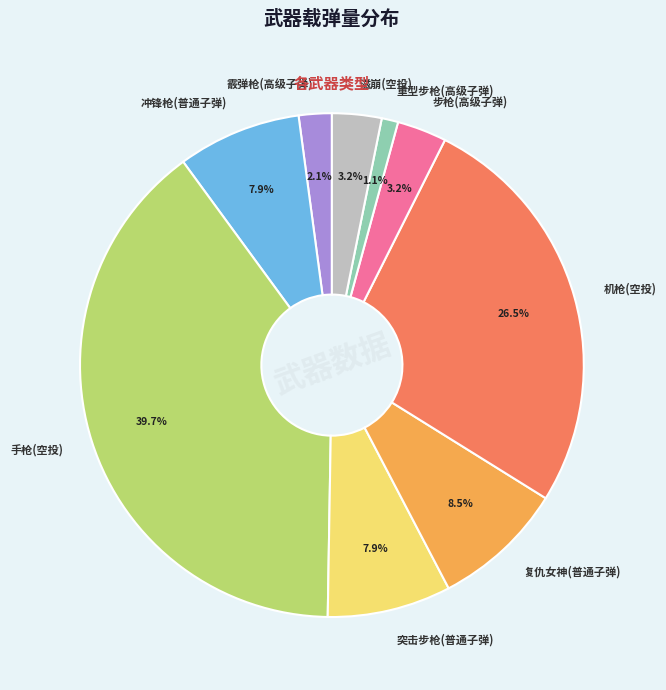

To the nearest percent, what percentage of the pie is 重型步枪(高级子弹)?

1%